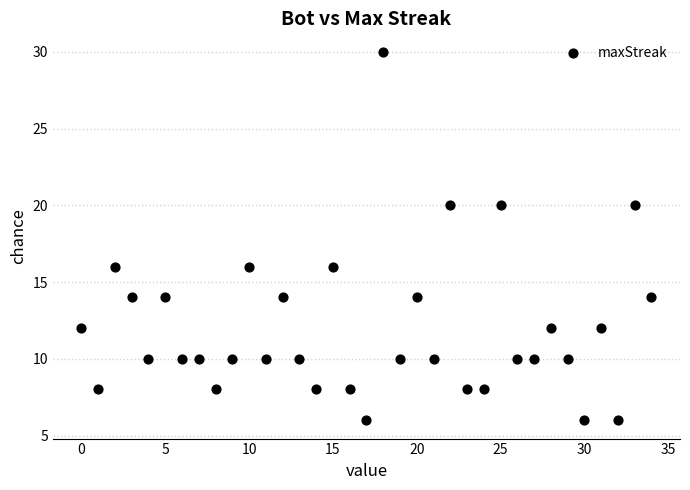

What is the range of Y values (max minus min)?

24